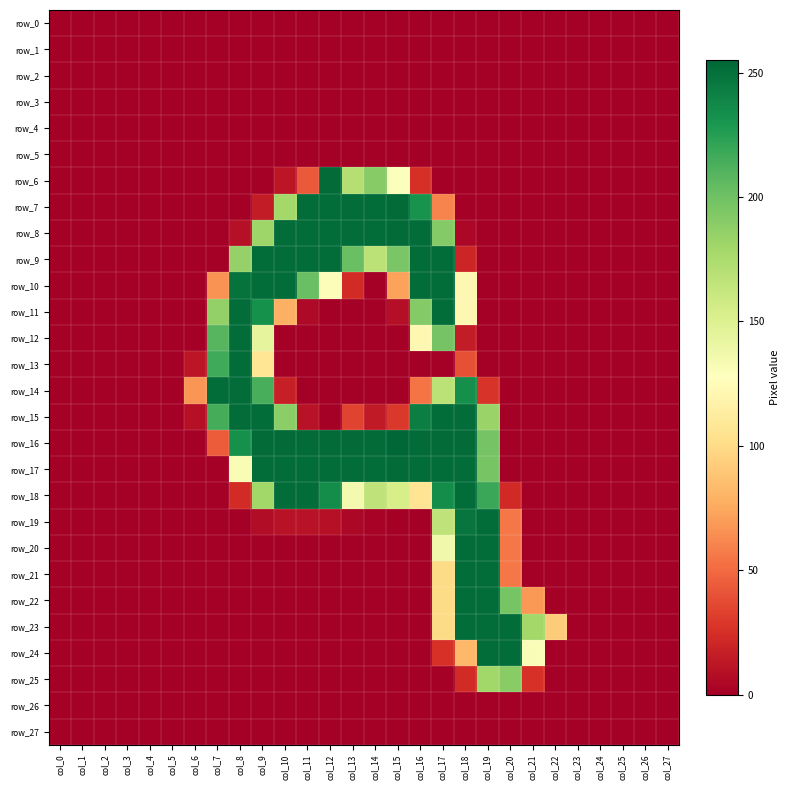

The value of row_24 at col_19 is 428. True or false?

False